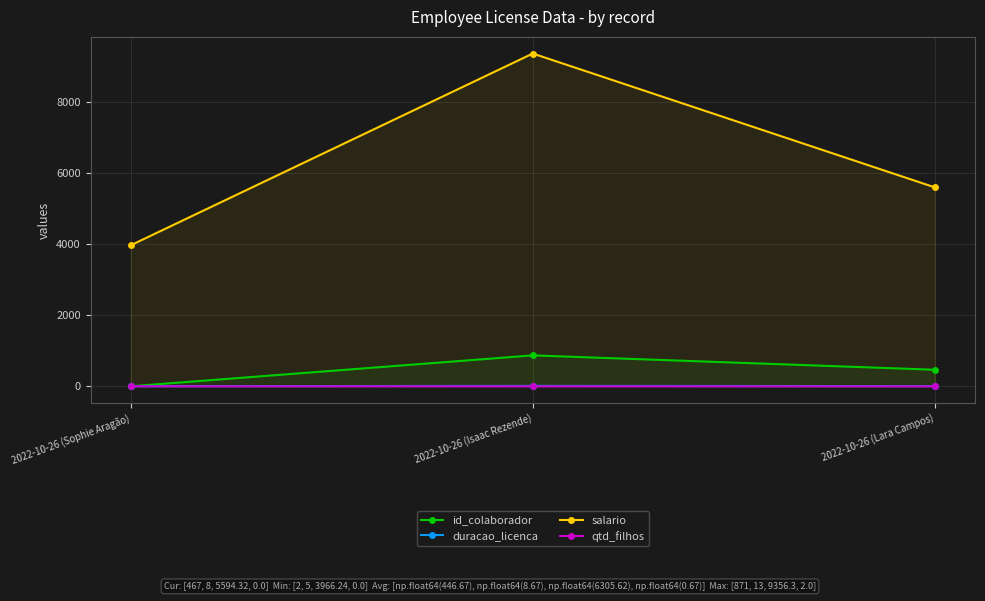

What position from the left is 2022-10-26 (Isaac Rezende)?

2